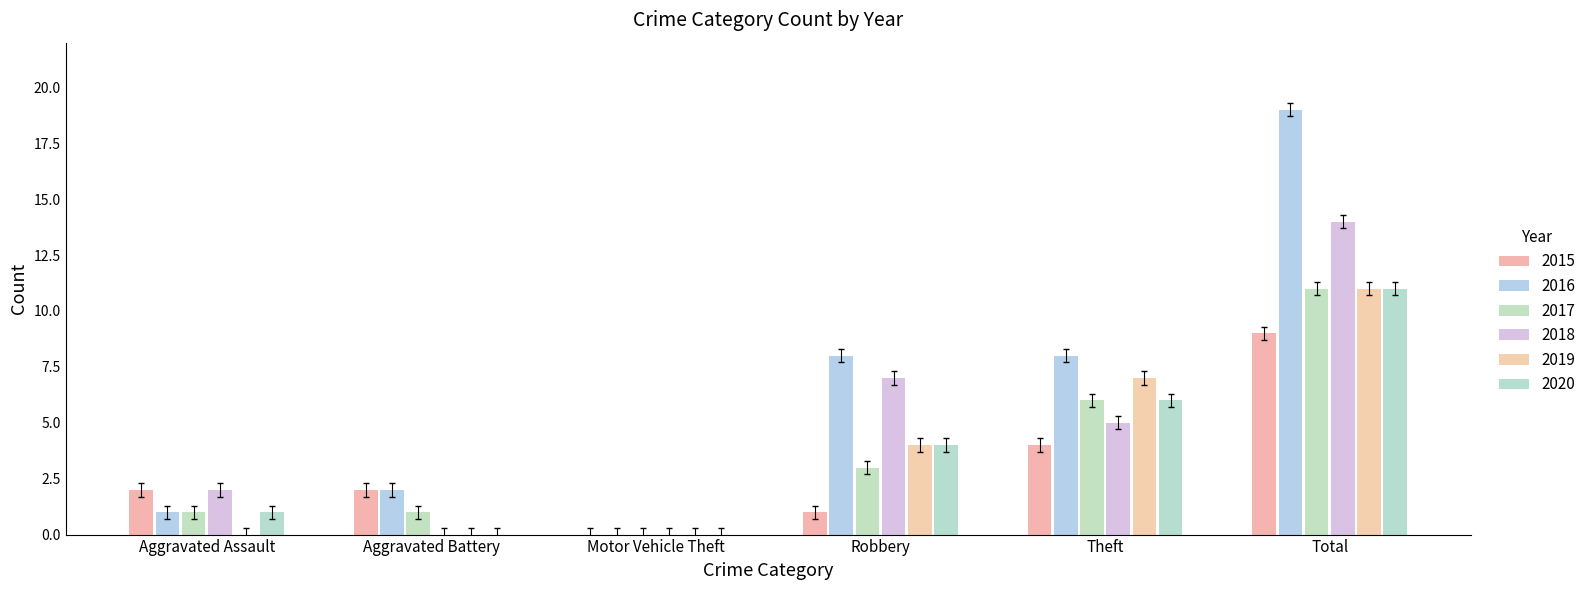

Count the number of data series in this chart.

6